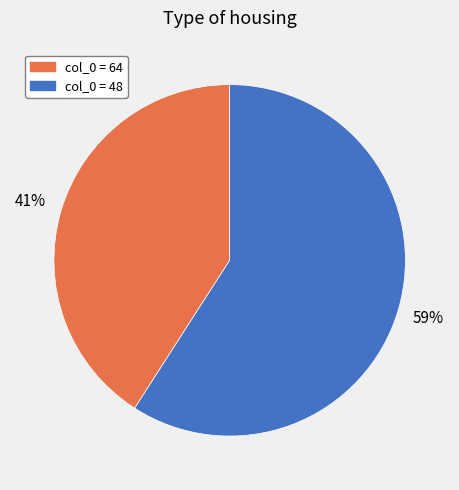

To the nearest percent, what is the difference between the largest and smallest slice percentages?

18%